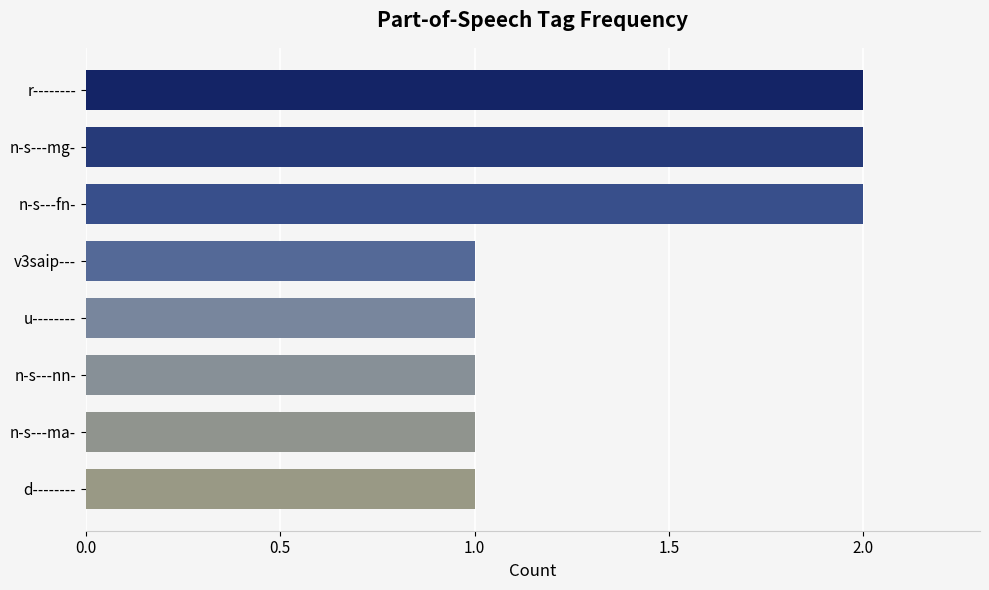

Is it true that the value at u-------- is 0?

False